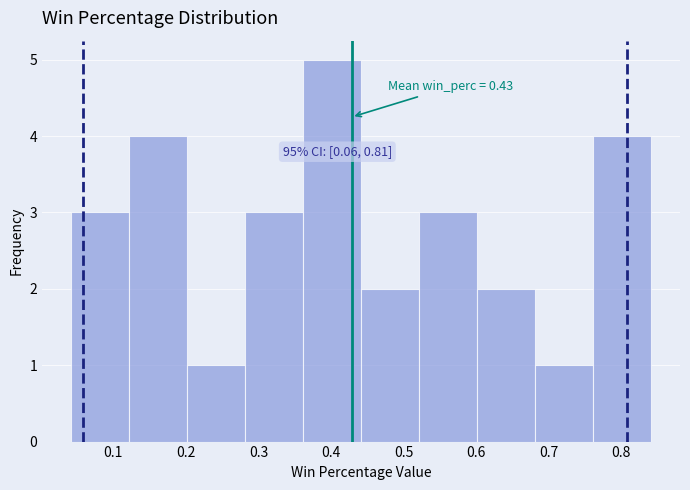

Over which range of the x-axis is the bar tallest?

0.36 to 0.44